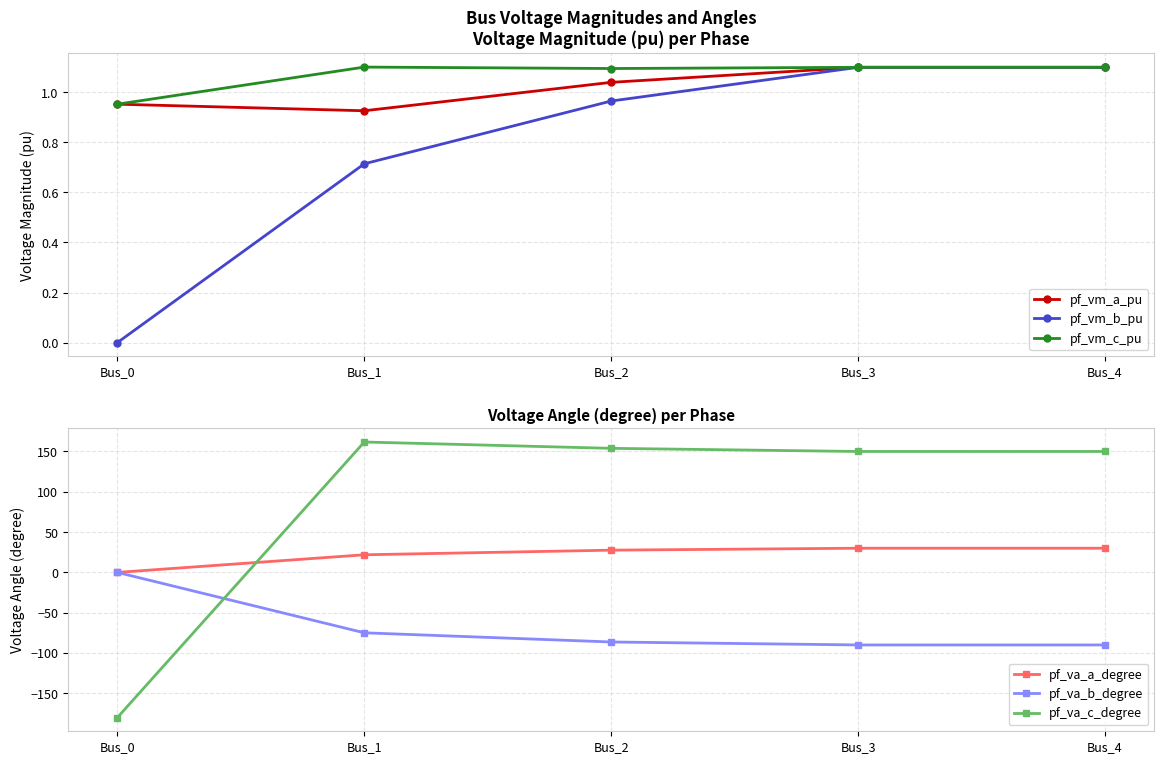

Which series changed the most between Bus_0 and Bus_4?

pf_va_c_degree